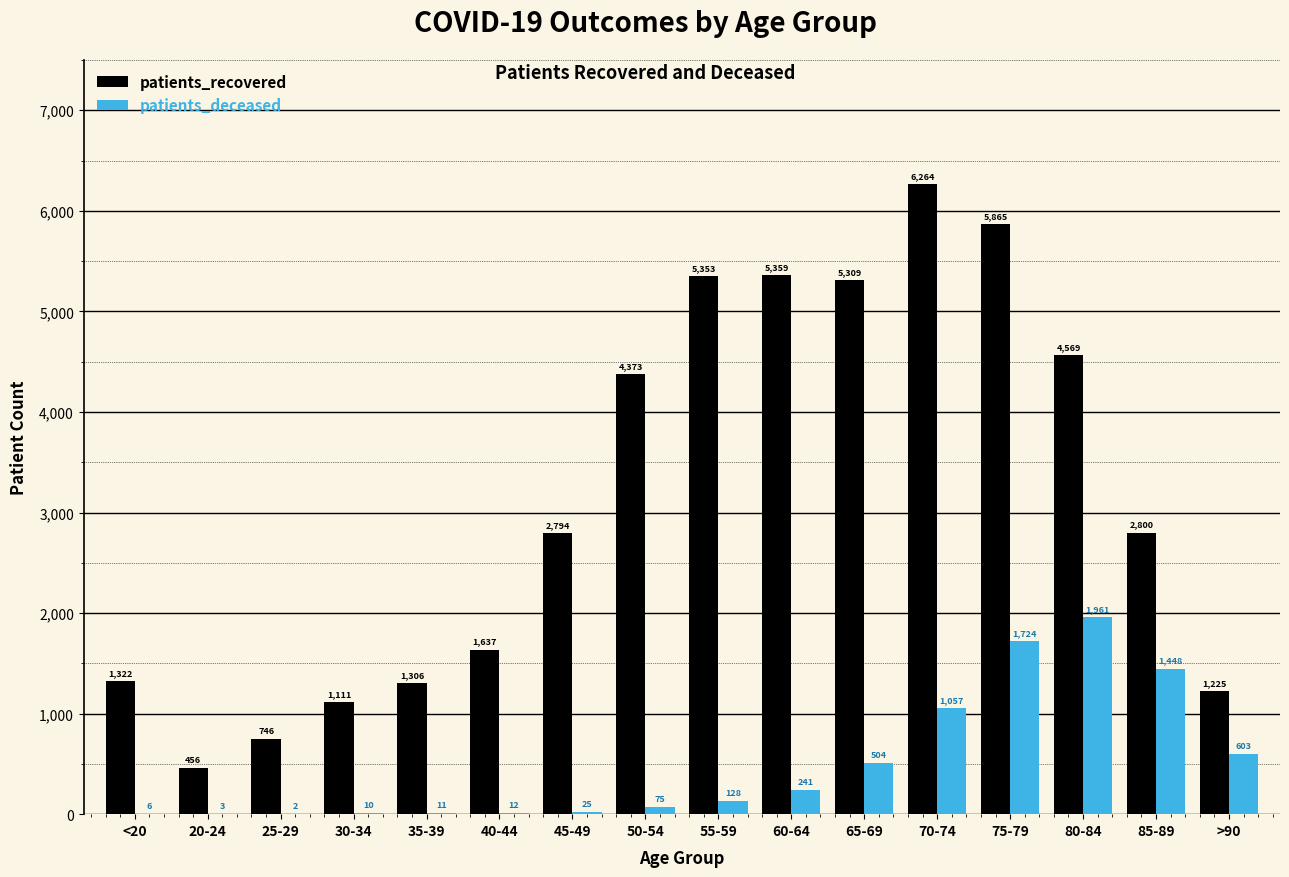

What is the highest value of the patients_deceased series?

1961